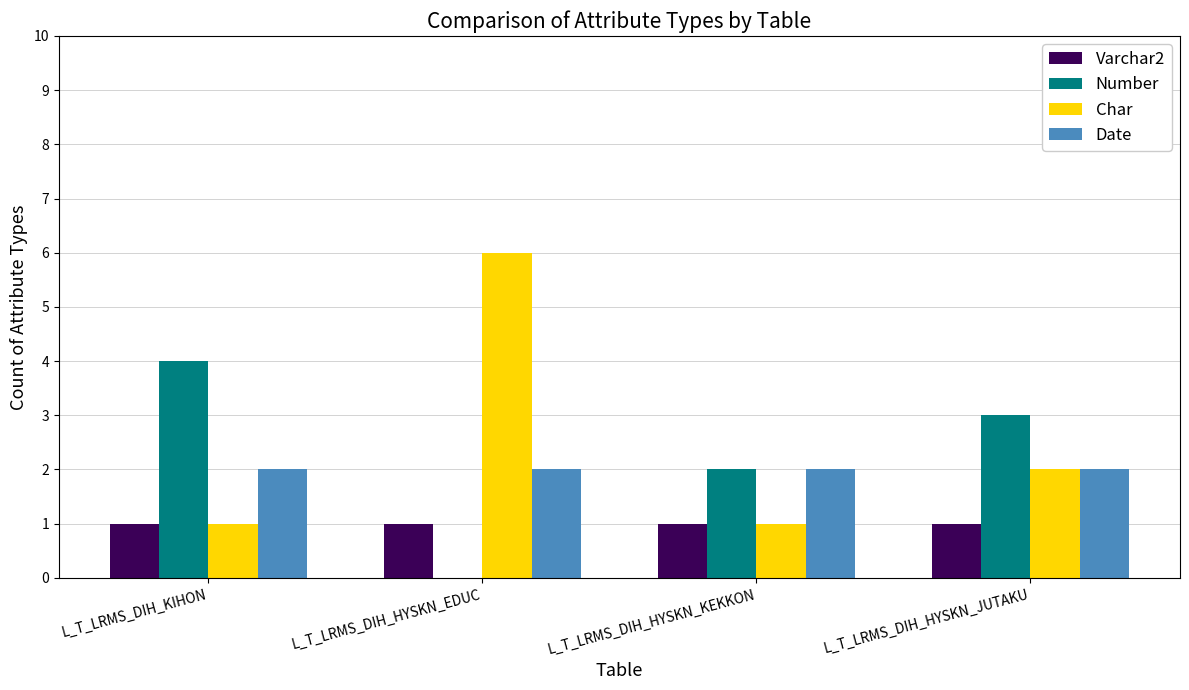

What is the sum of all Date values?

8